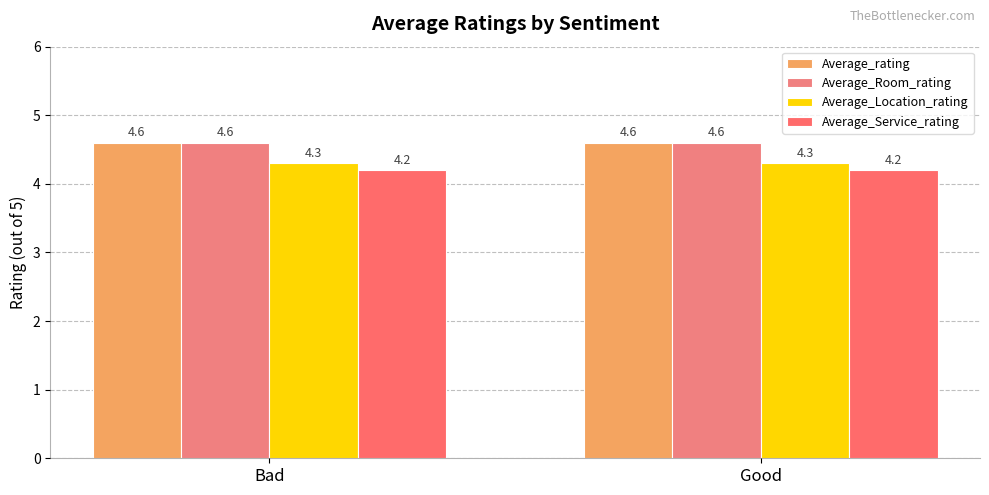

What is the average value of the Average_Location_rating series?

4.3